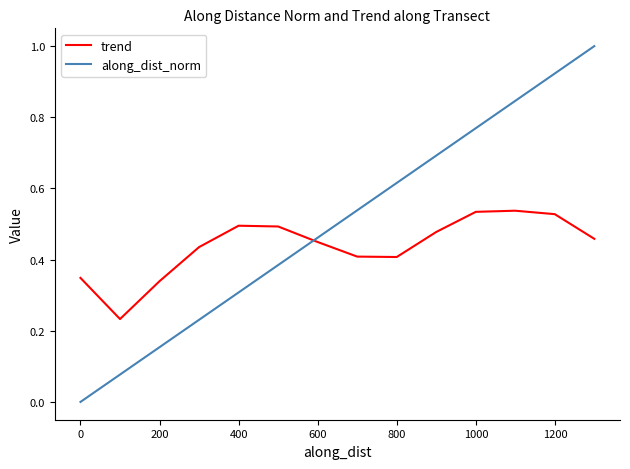

What is the greatest value displayed?

1.0